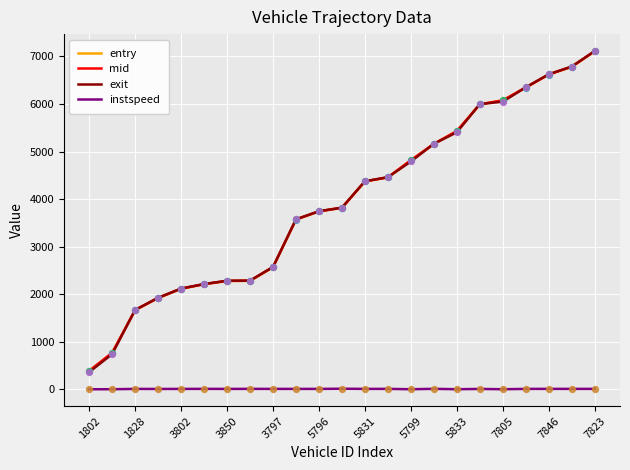

Which series has the widest spread of values?

exit